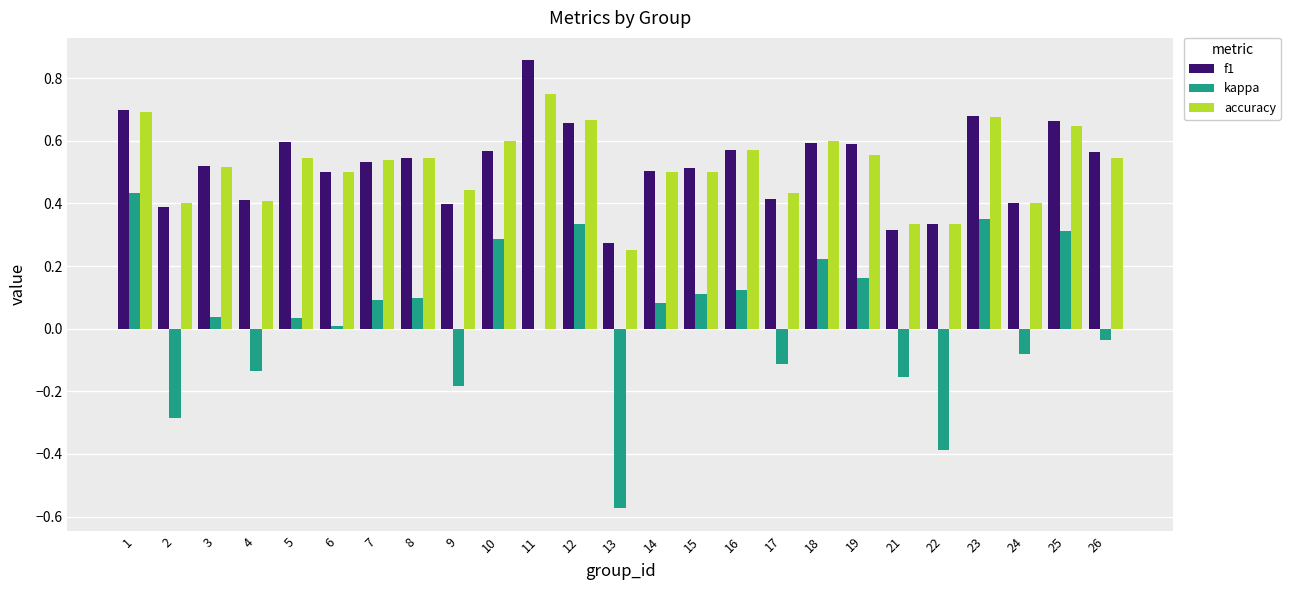

True or false: accuracy has a value of 0.2 at 9.

False